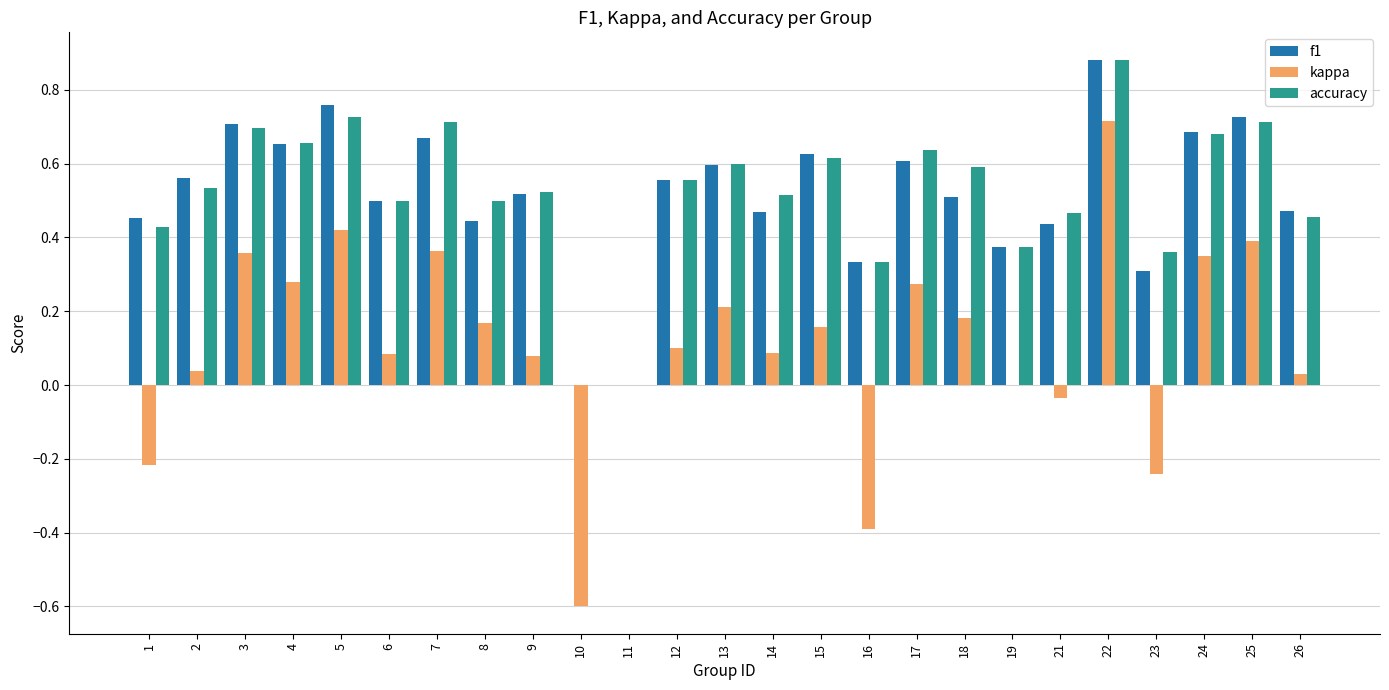

The f1 series shows 0.6 at 19. True or false?

False